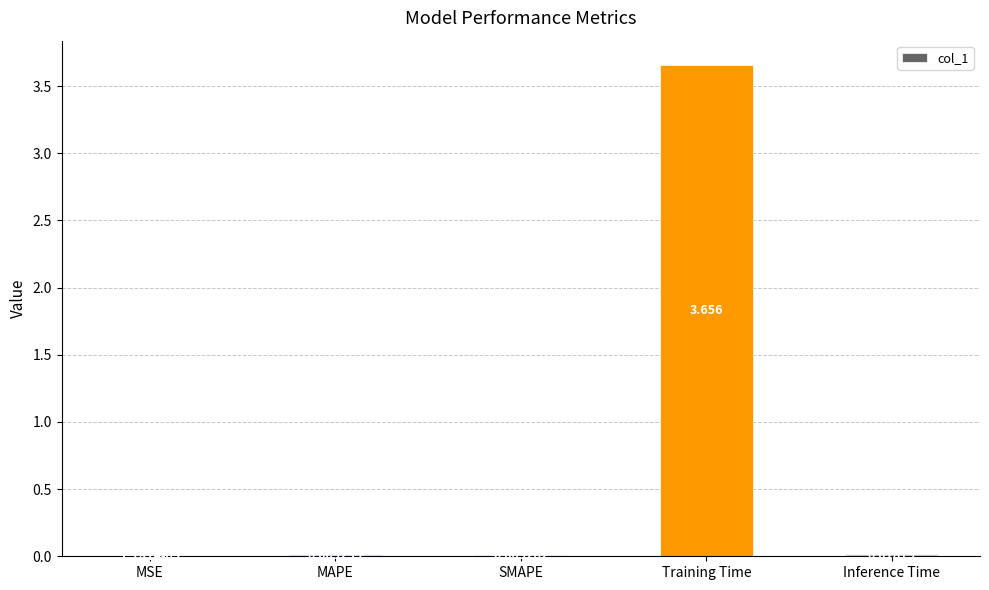

Which has a higher value, MSE or SMAPE?

SMAPE